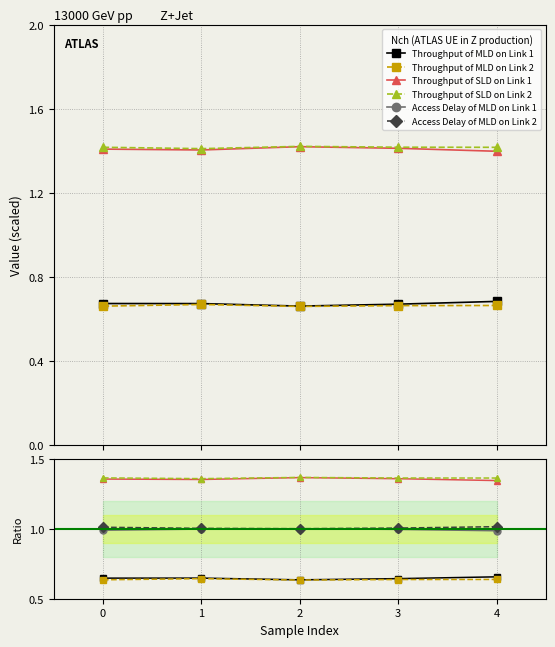

What is the difference between the highest and lowest values at 1?

0.7